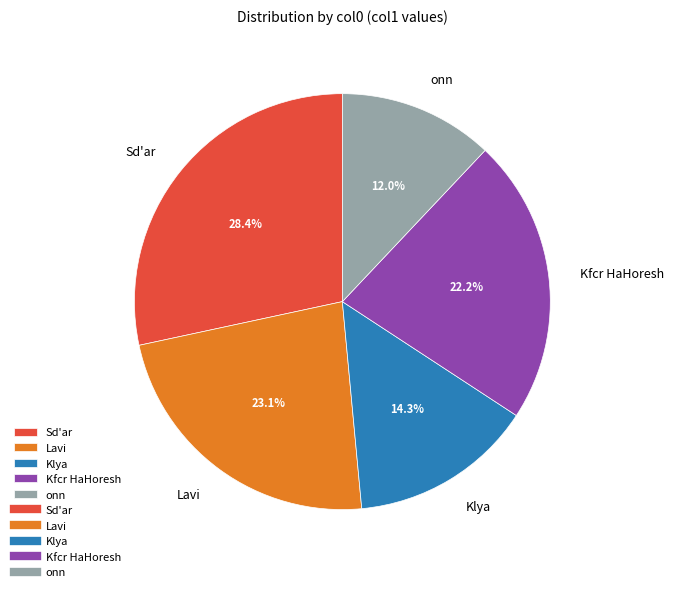

What percentage is the Sd'ar slice, to the nearest percent?

28%